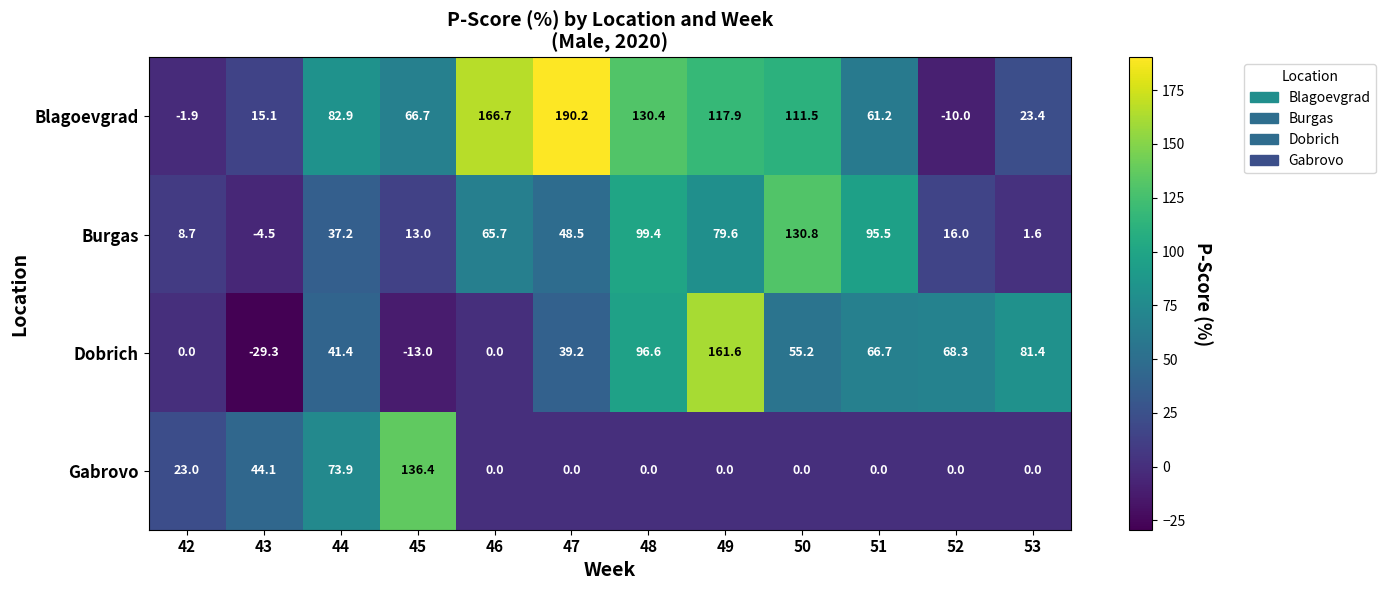

The value of Dobrich at 45 is -5.4. True or false?

False